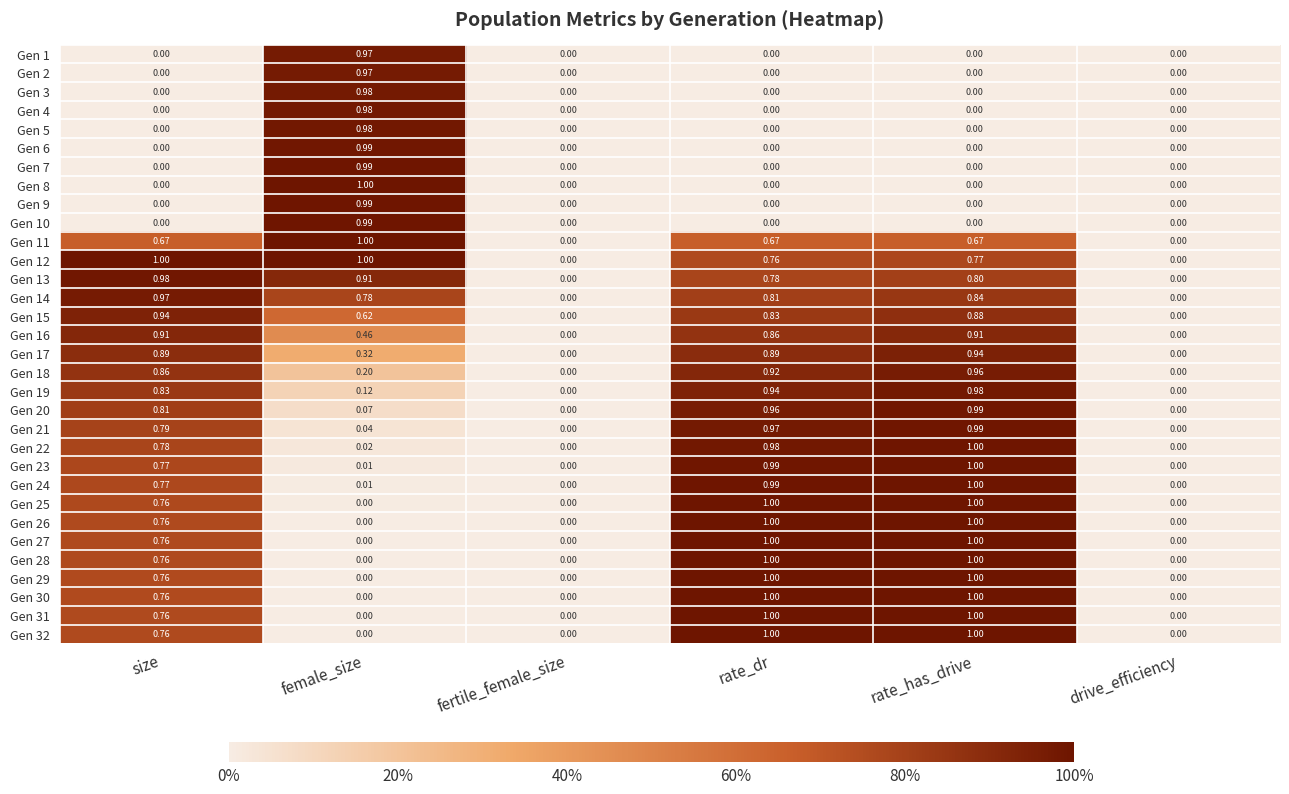

At which category is the sum across all series the highest?

rate_has_drive